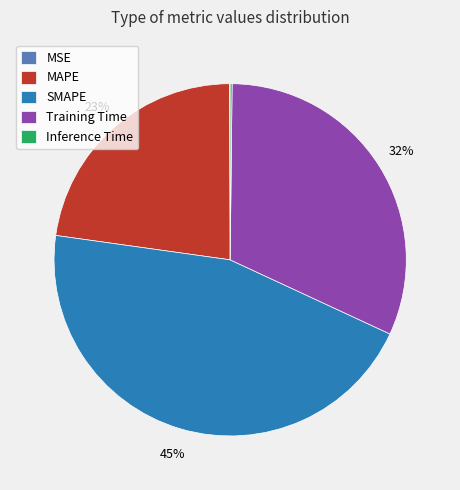

Which slice is the largest?

SMAPE